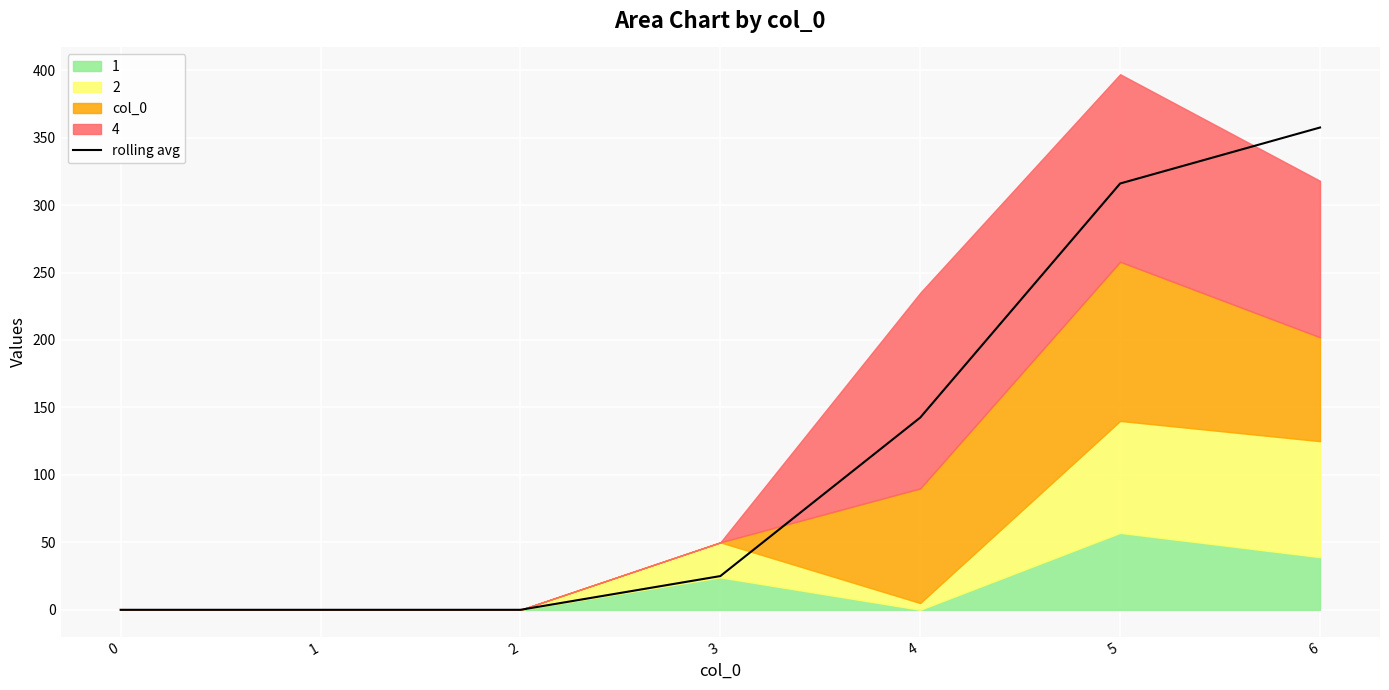

What is the difference between the maximum and minimum values?

357.5